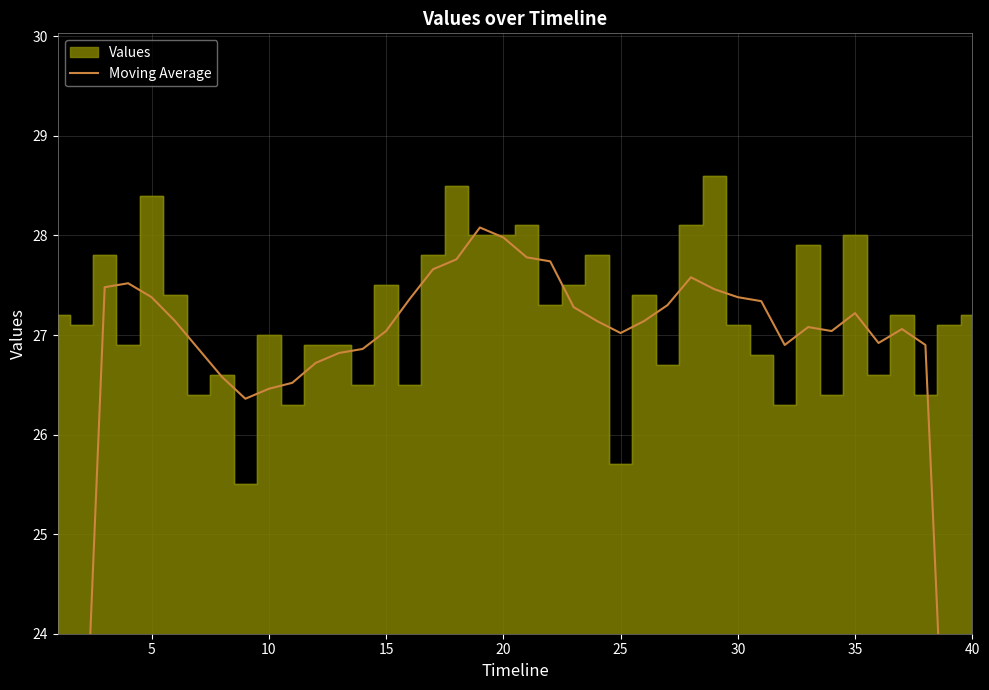

Reading left to right, transcribe all the data shown in this chart.

16.4	21.8	27.5	27.5	27.4	27.1	26.9	26.6	26.4	26.5	26.5	26.7	26.8	26.9	27.0	27.4	27.7	27.8	28.1	28.0	27.8	27.7	27.3	27.1	27.0	27.1	27.3	27.6	27.5	27.4	27.3	26.9	27.1	27.0	27.2	26.9	27.1	26.9	21.6	16.1